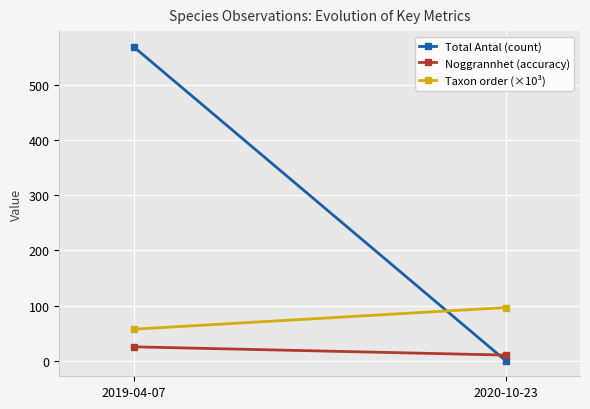

What is the difference between the maximum and minimum values in the Taxon order (×10³) series?

39.3